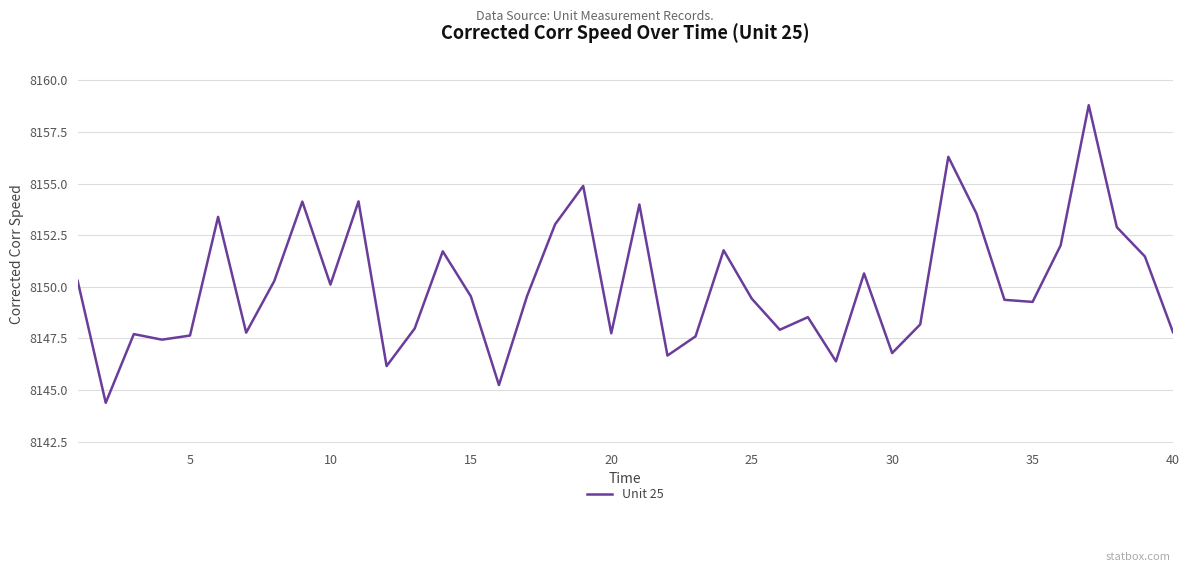

What is the maximum value shown in the chart?

8158.8